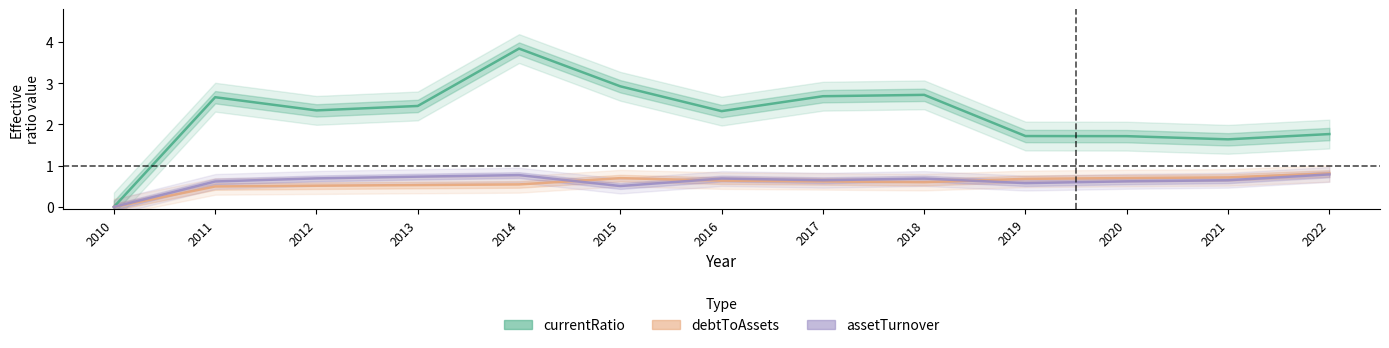

Is it true that assetTurnover equals 1.1 at 2014?

False